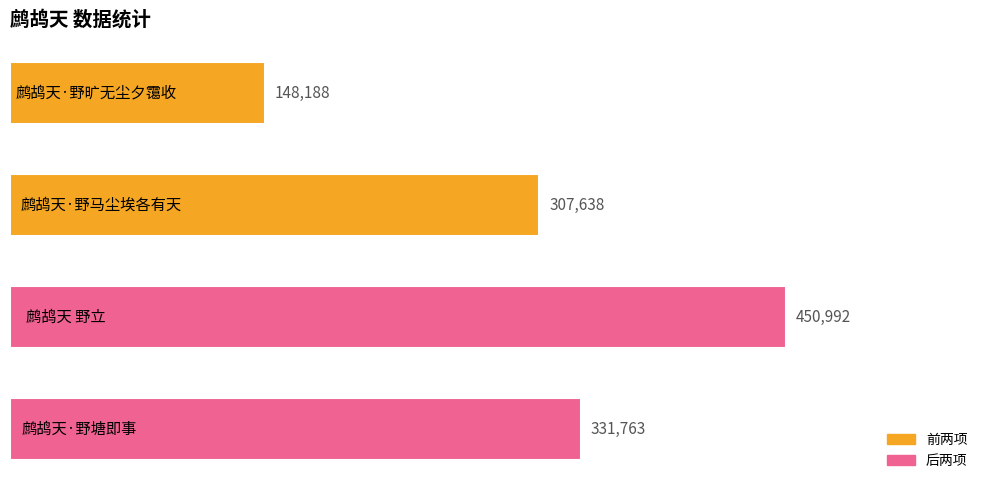

What is the sum of all values?

1238581